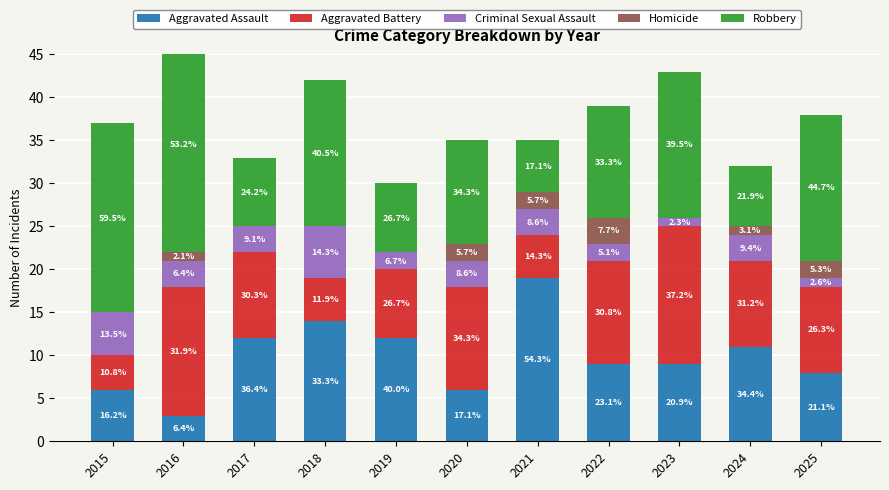

The Robbery series shows 3 at 2022. True or false?

False